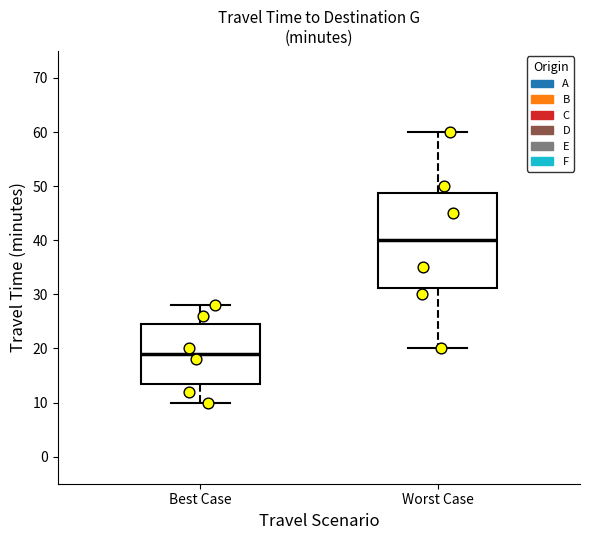

Reading left to right, read every box against the y-axis: the position of its median line, the range the box covers, and the ends of its whiskers. The values are not printed on the chart, so give them approximately, as read against the axis.

Best Case: median 19, box 14 to 25, whiskers 10 to 28
Worst Case: median 40, box 31 to 49, whiskers 20 to 60